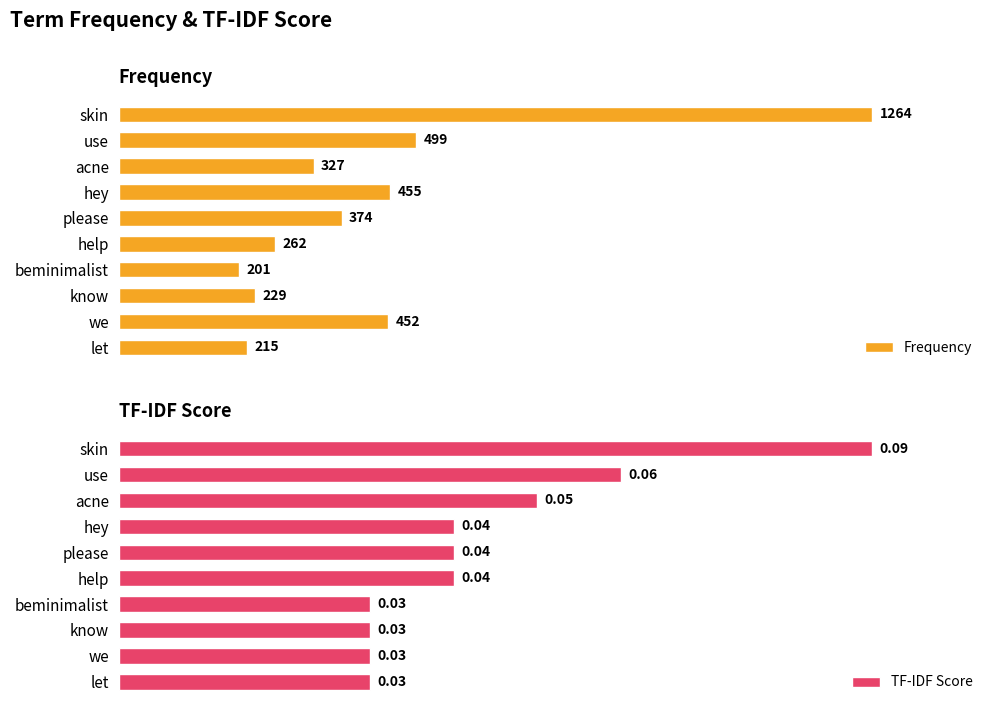

List the series in order of their peak value, highest first.

Frequency, TF-IDF Score